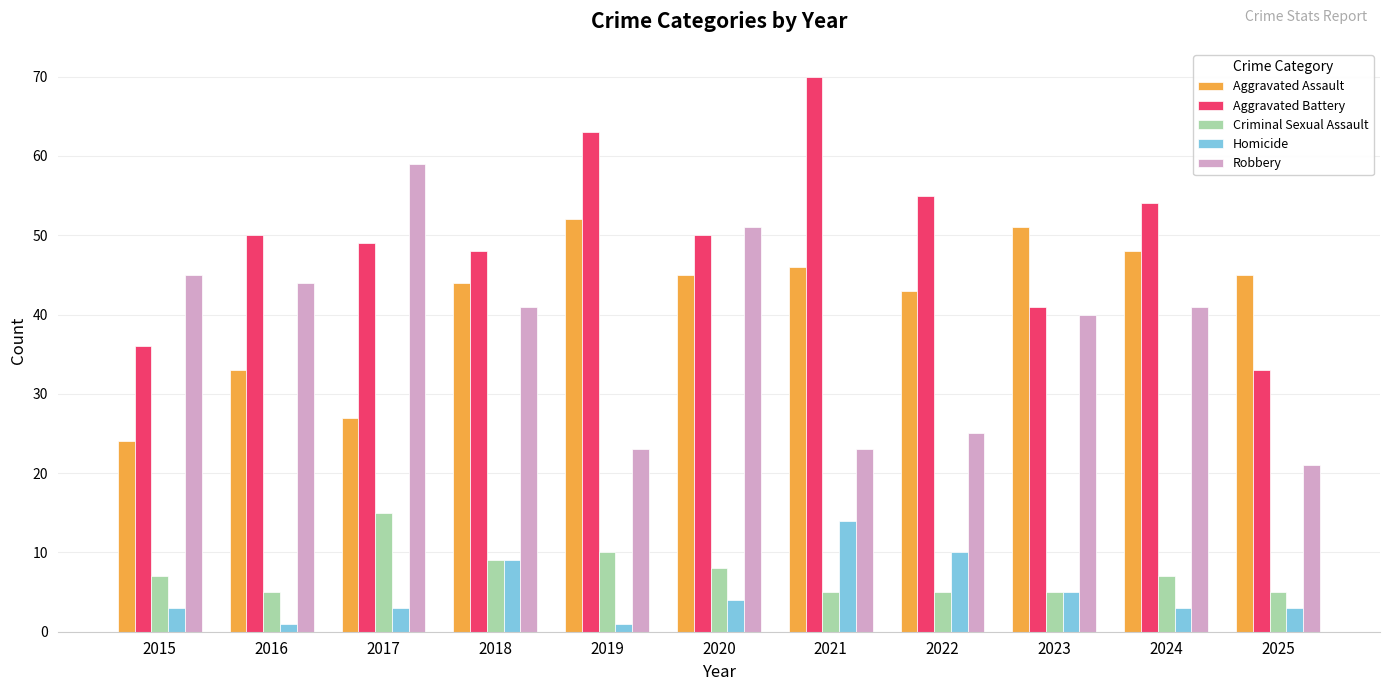

Which series has the widest spread of values?

Robbery